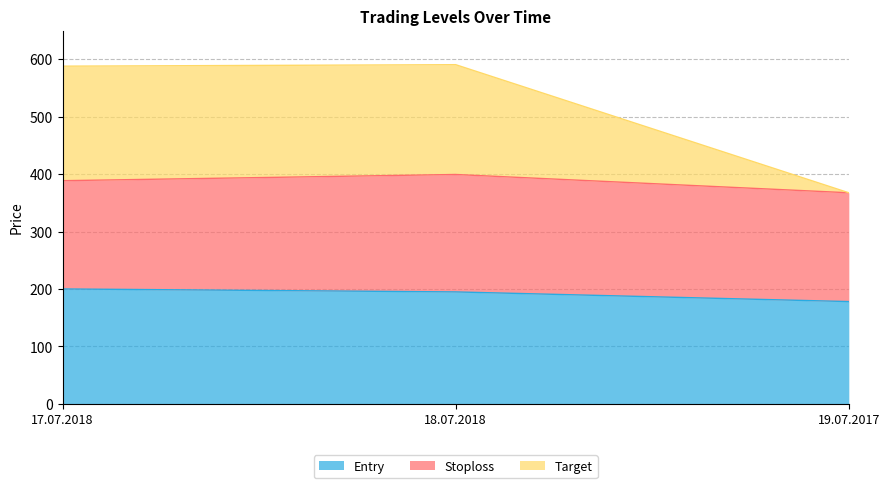

What is the total value across all series at 18.07.2018?

590.3